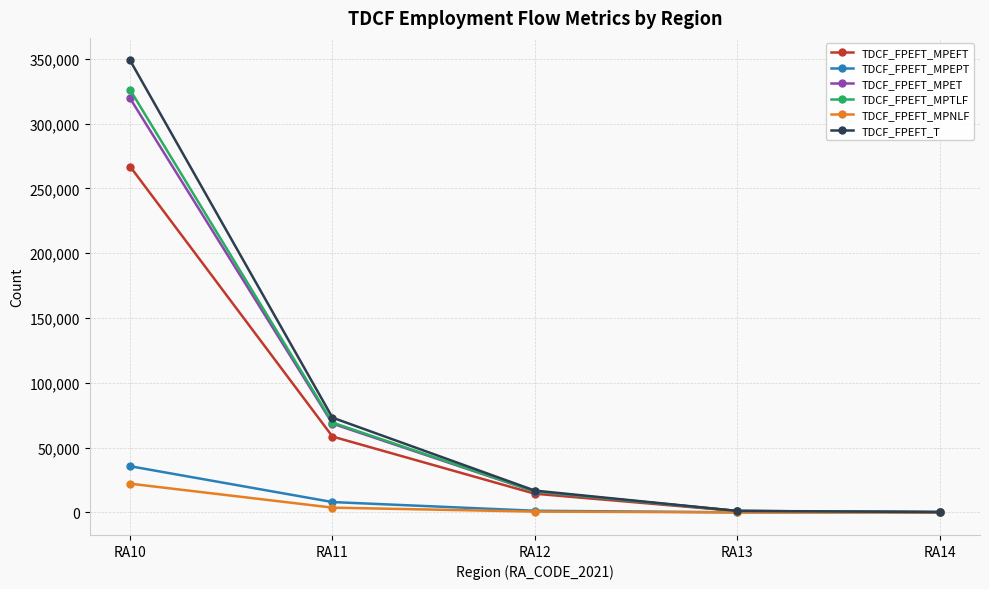

The value of TDCF_FPEFT_MPNLF at RA11 is 3673. True or false?

True